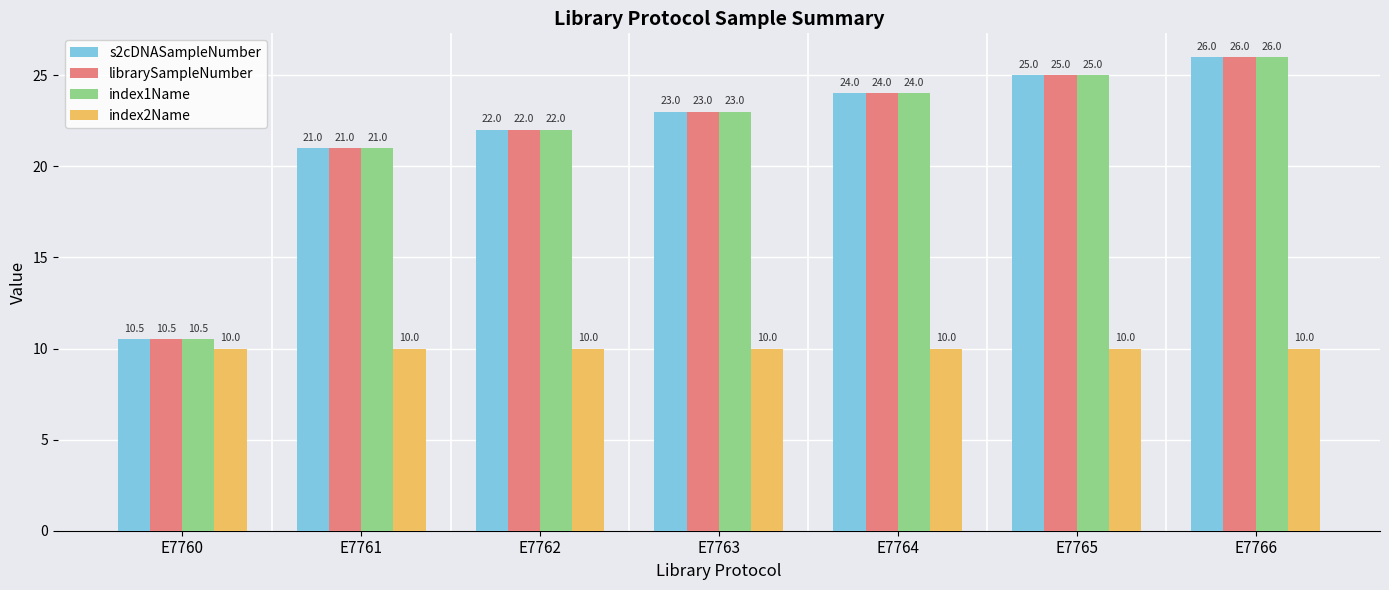

At which category is the sum across all series the highest?

E7766